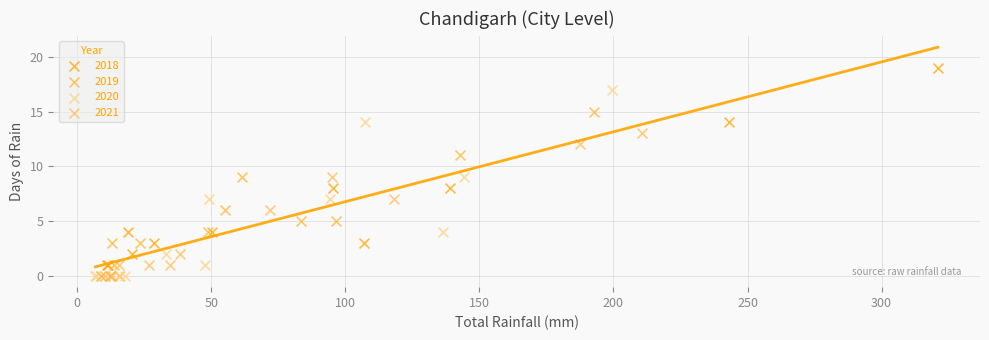

Which series has the widest spread of Y values?

2018